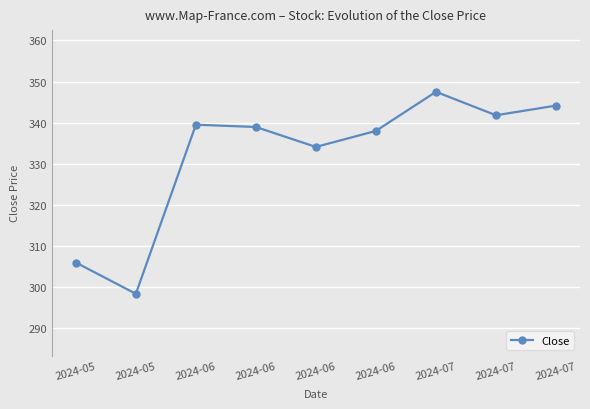

List the labels in order of value, largest first.

2024-07, 2024-07, 2024-07, 2024-06, 2024-06, 2024-06, 2024-06, 2024-05, 2024-05